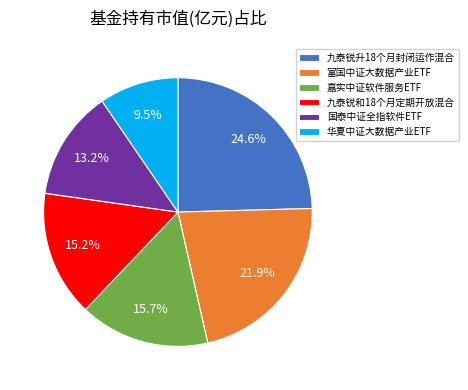

Which category has the biggest portion of the pie?

九泰锐升18个月封闭运作混合